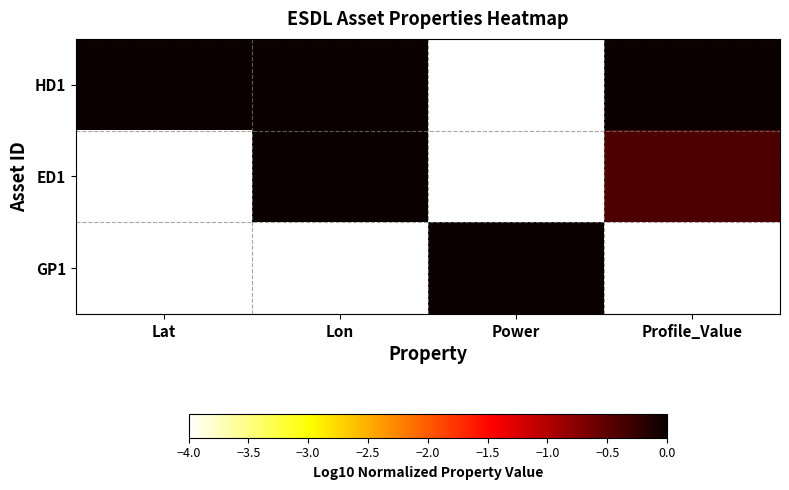

List the series in order of their peak value, highest first.

HD1, ED1, GP1